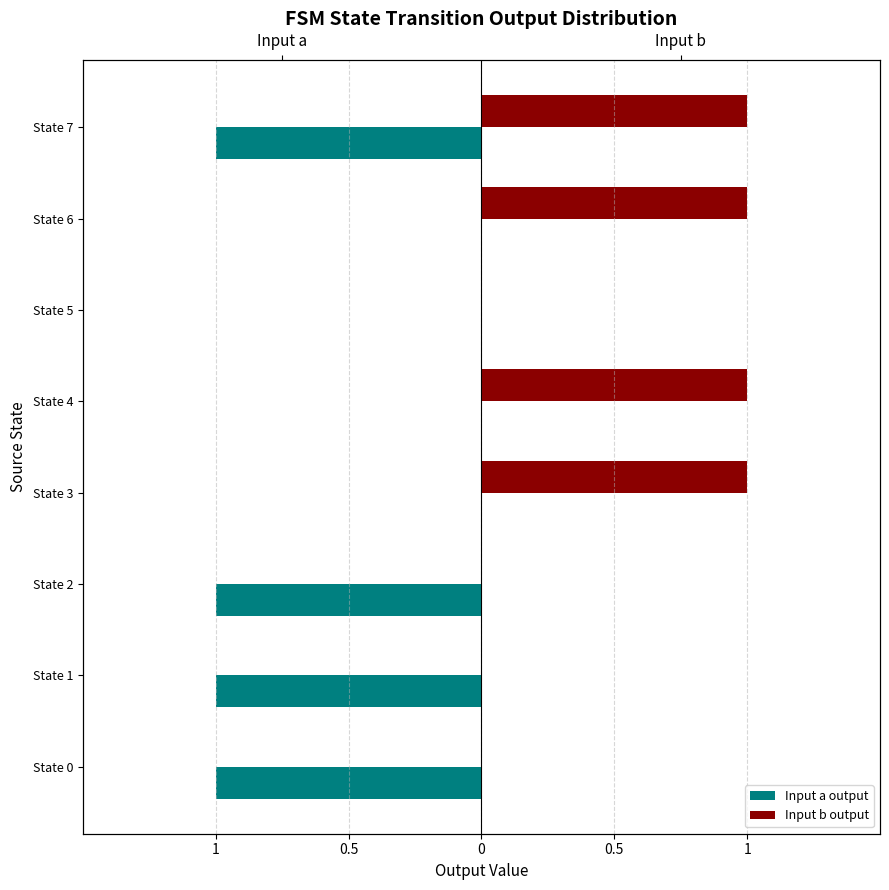

At State 0, list the series in order from smallest to largest.

Input a output, Input b output